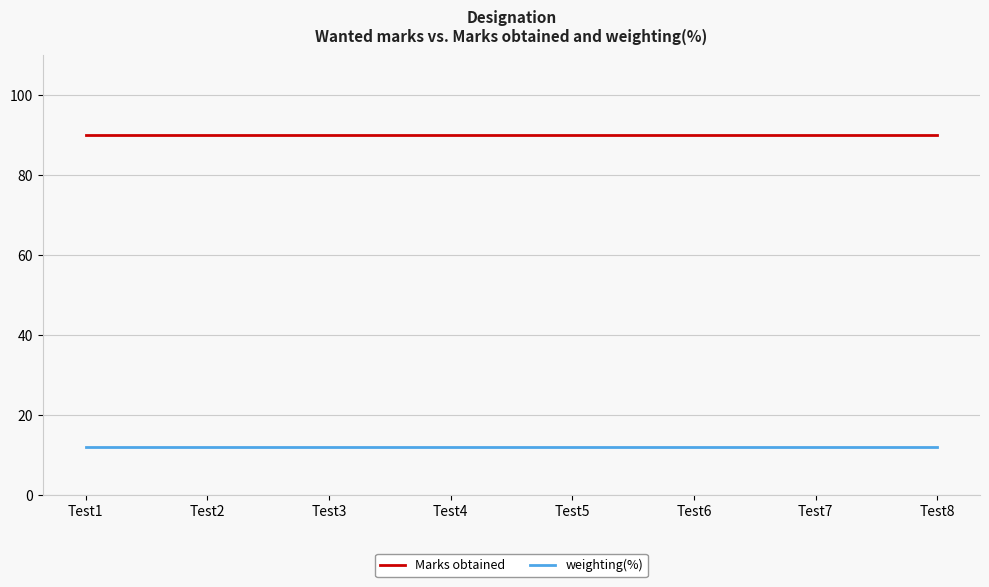

What are all the series names shown in the legend?

Marks obtained, weighting(%)